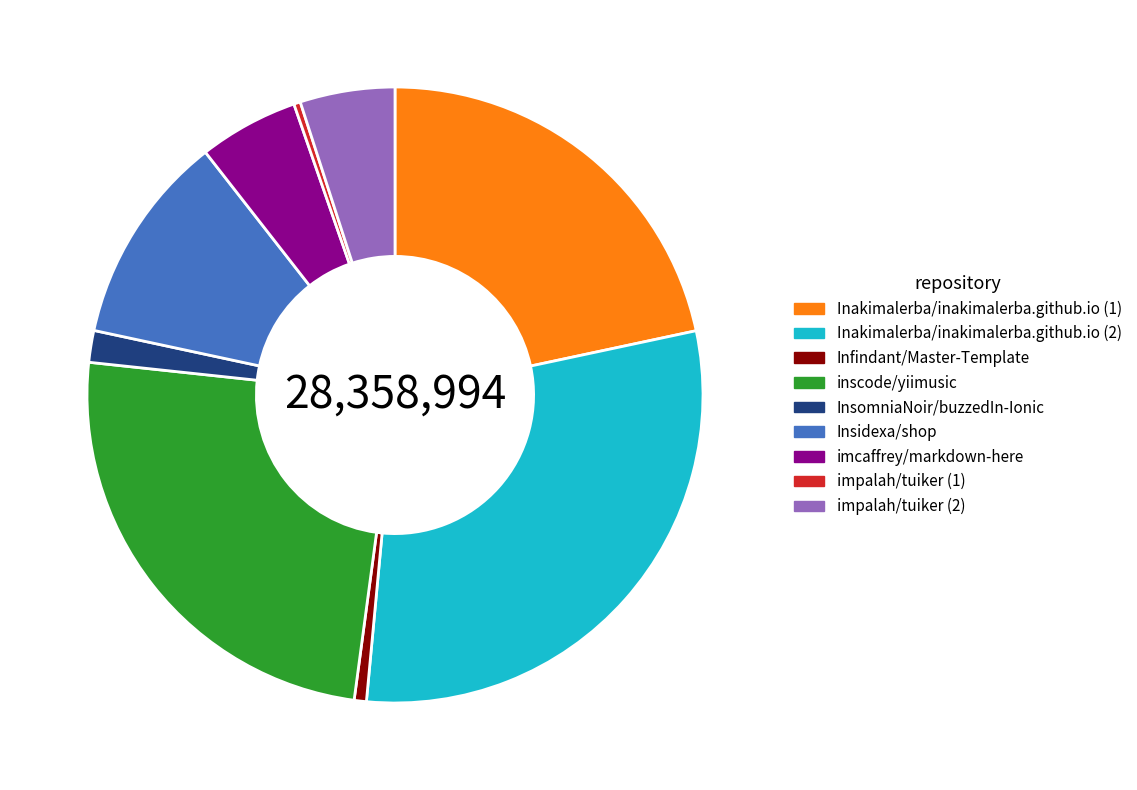

Does any single category account for the majority?

No